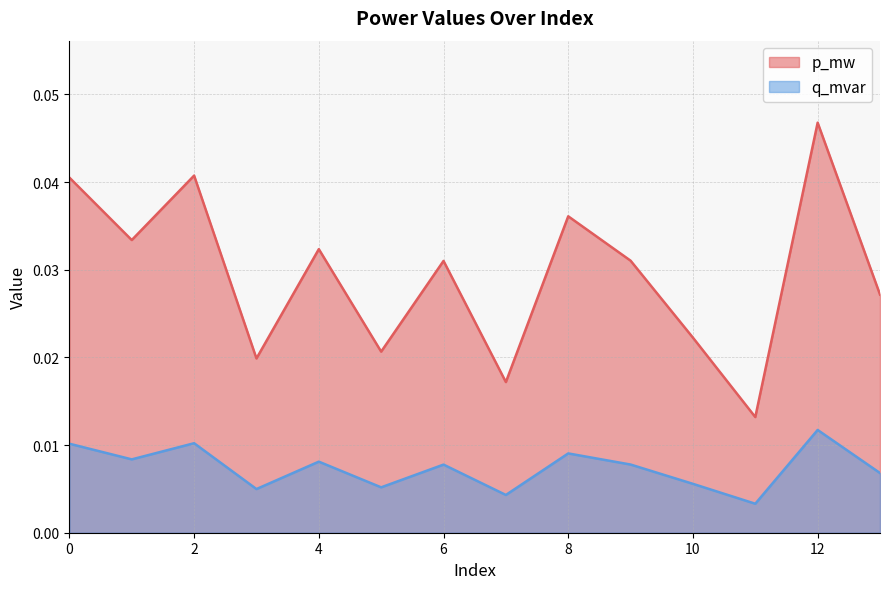

At 6, list the series in order from smallest to largest.

q_mvar, p_mw